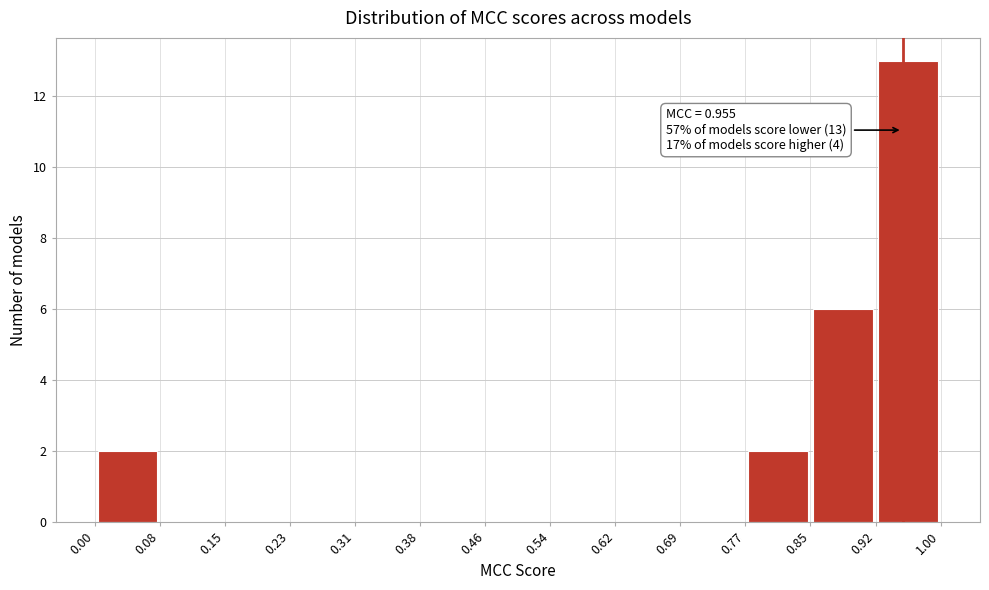

Over which range of the x-axis is the bar tallest?

0.92 to 1.00